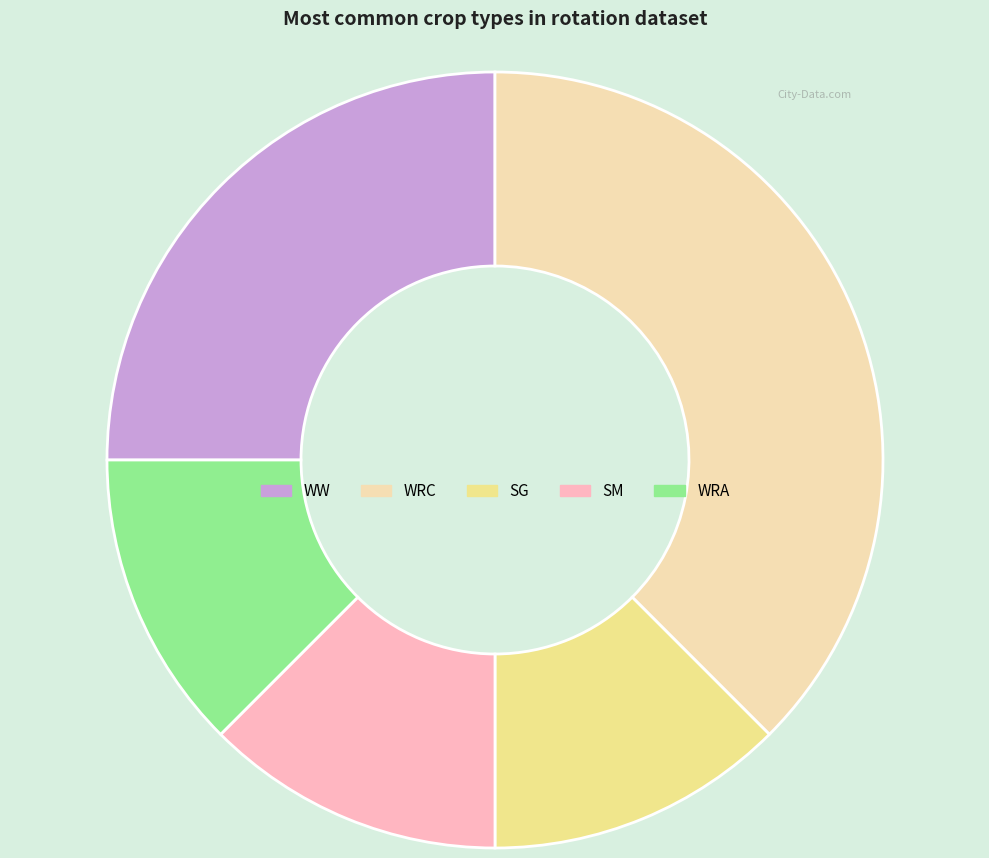

Count the number of slices in the pie.

5